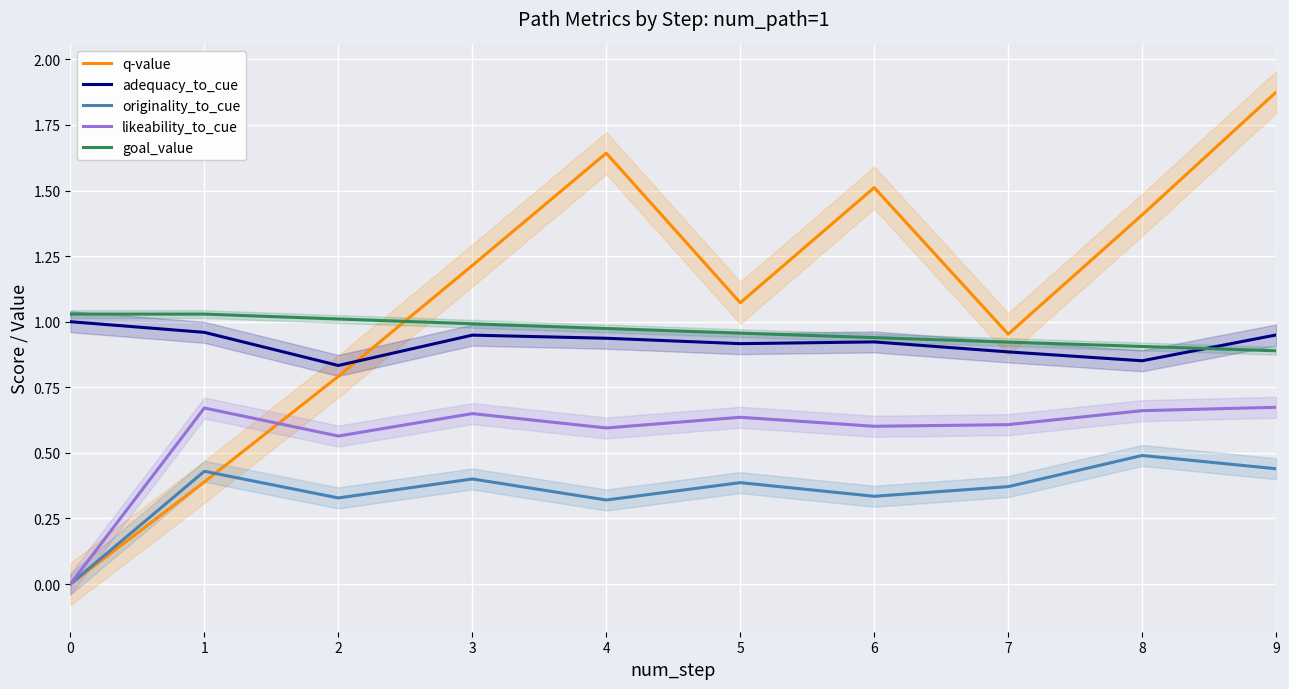

Between 3 and 4, which series saw the biggest shift?

q-value